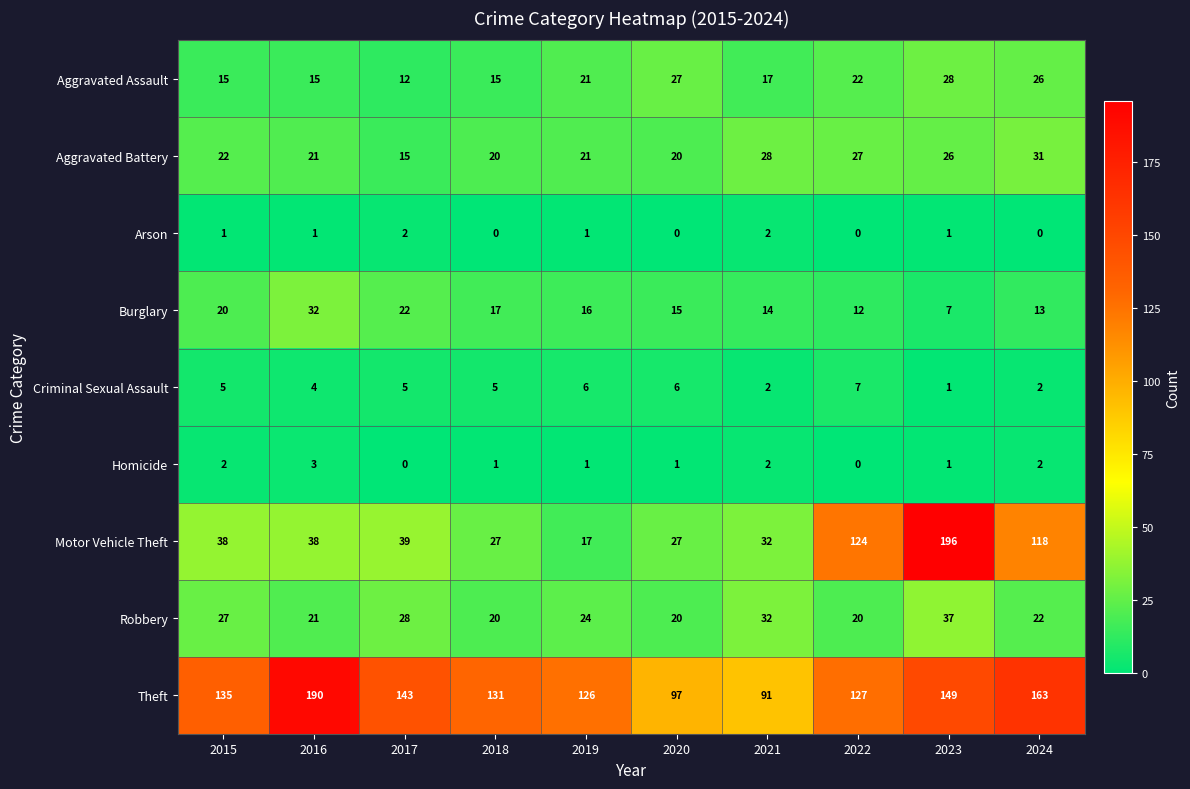

Is it true that Criminal Sexual Assault equals 8 at 2018?

False